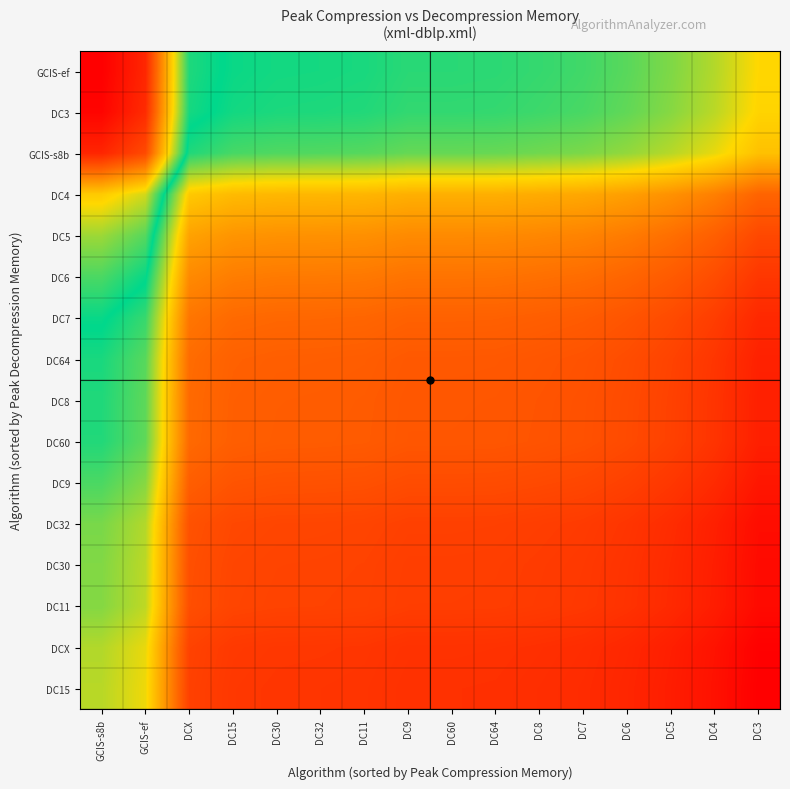

Between GCIS-s8b and DC7, which is larger?

GCIS-s8b